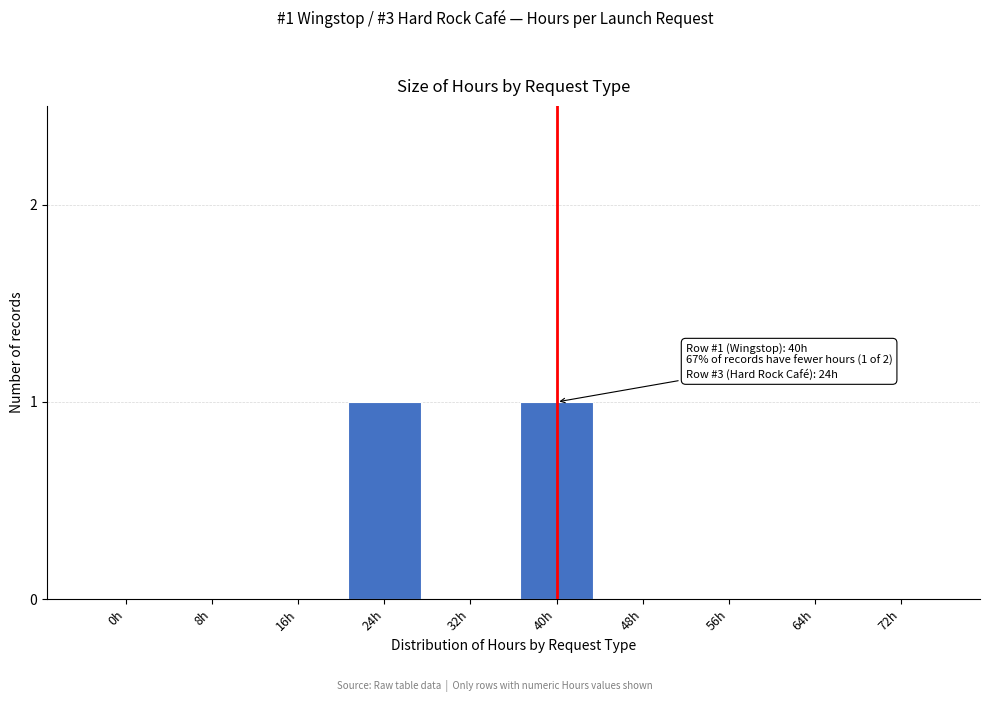

Reading left to right, what are all the values shown in this chart?

0h=0	8h=0	16h=0	24h=1	32h=0	40h=1	48h=0	56h=0	64h=0	72h=0